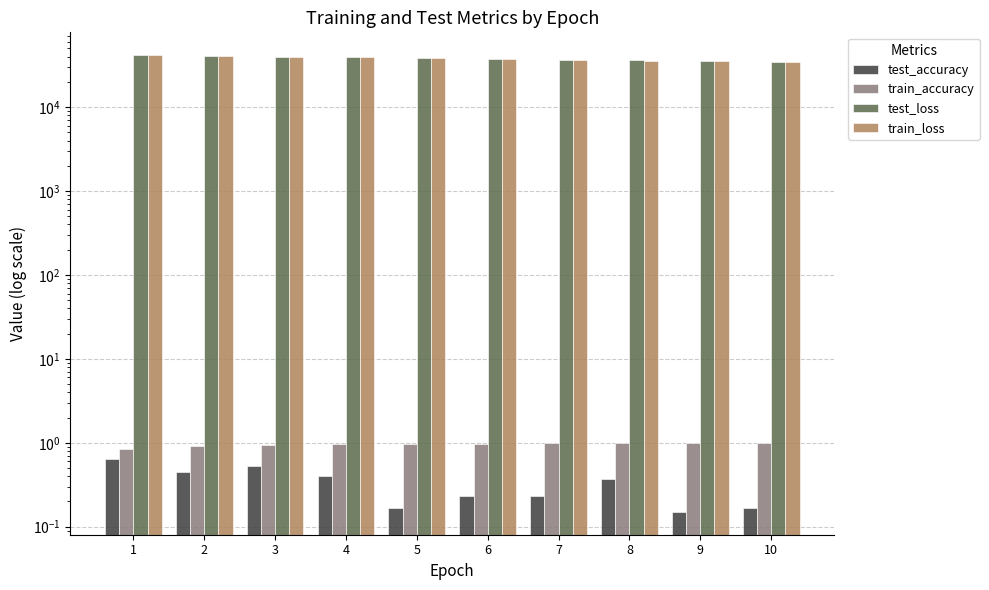

Which series has the largest total across all categories?

test_loss